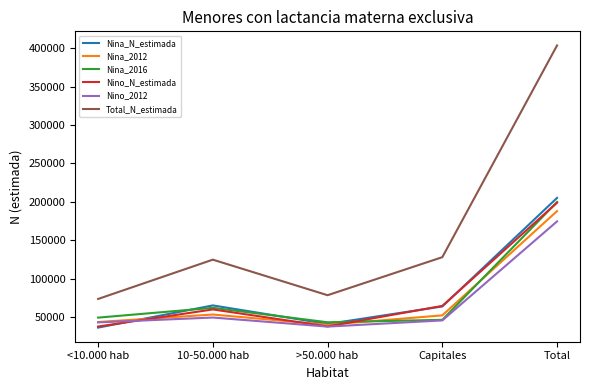

What is the average value of the Nina_2012 series?

75164